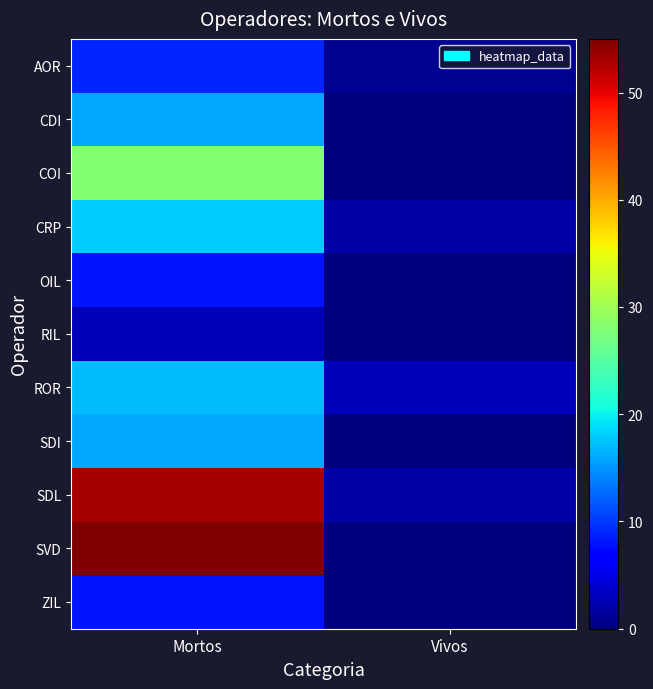

How many distinct data groups are displayed?

11